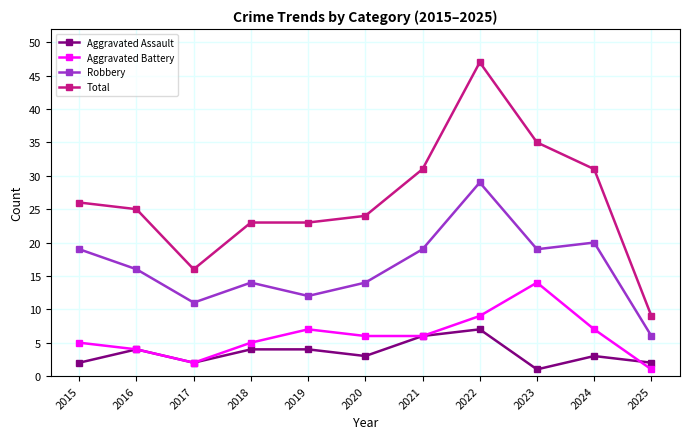

Which series has the largest range (max minus min)?

Total